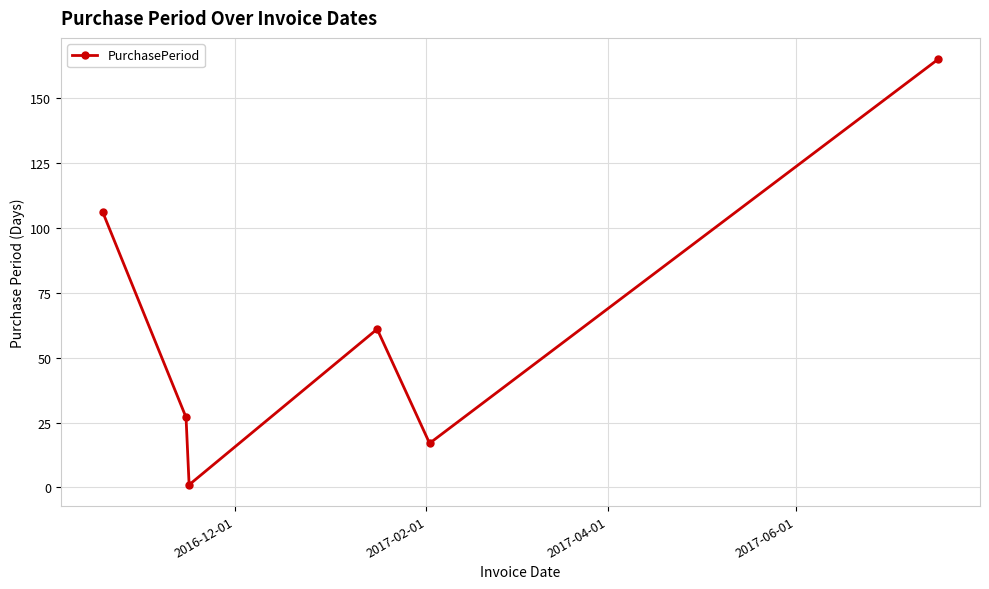

What is the value of the 6th point from the left?

165